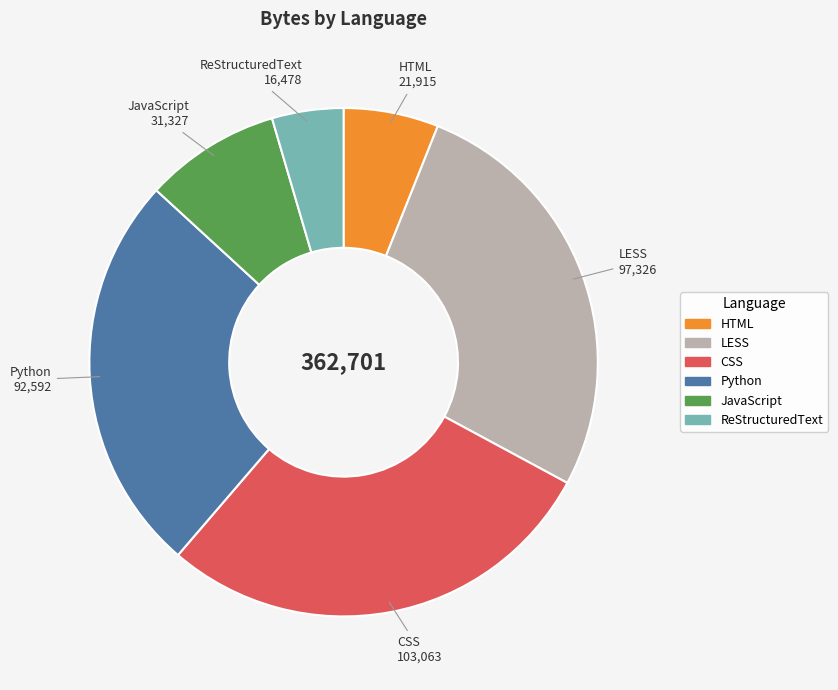

Between LESS and Python, which is larger?

LESS